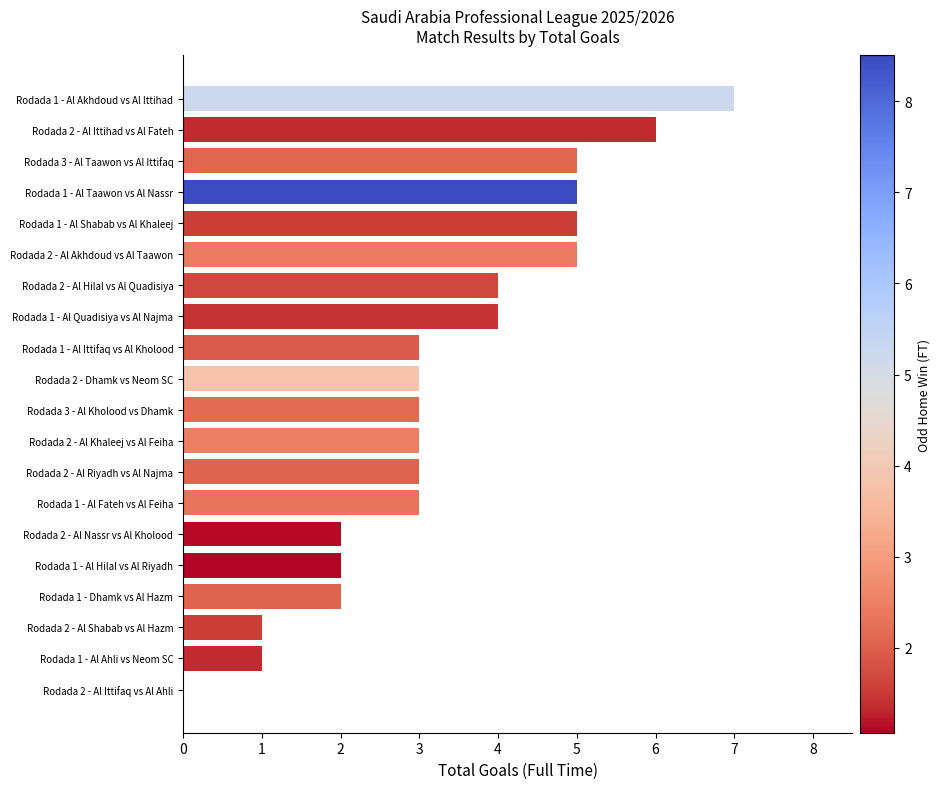

The chart shows a value of 3 at Rodada 1 - Al Ittifaq vs Al Kholood. True or false?

True